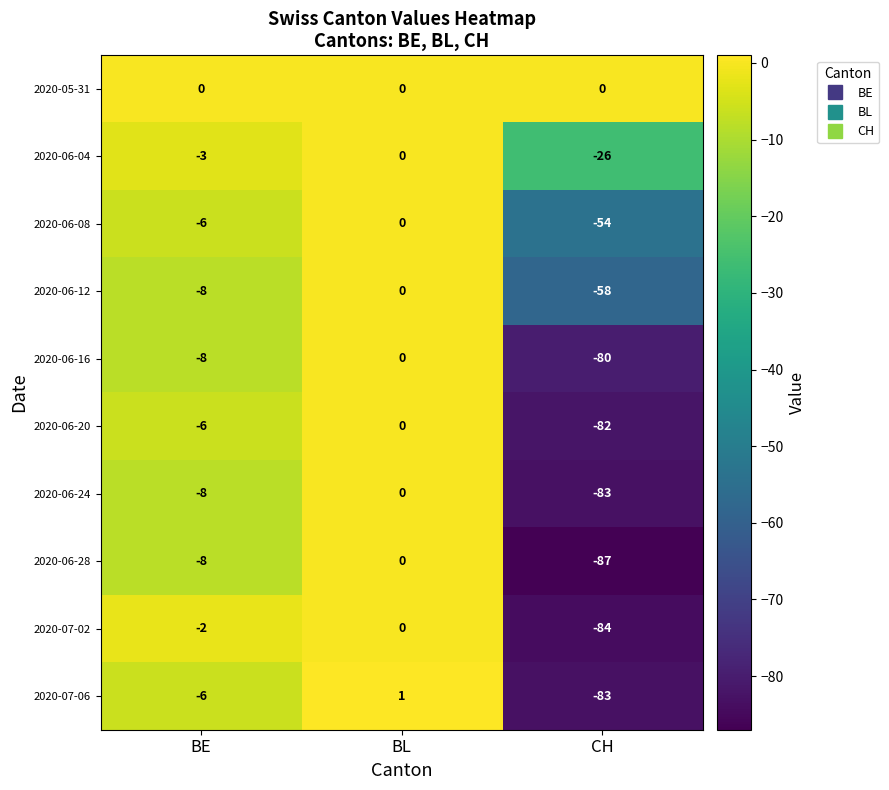

Which series has the widest spread of values?

2020-06-28